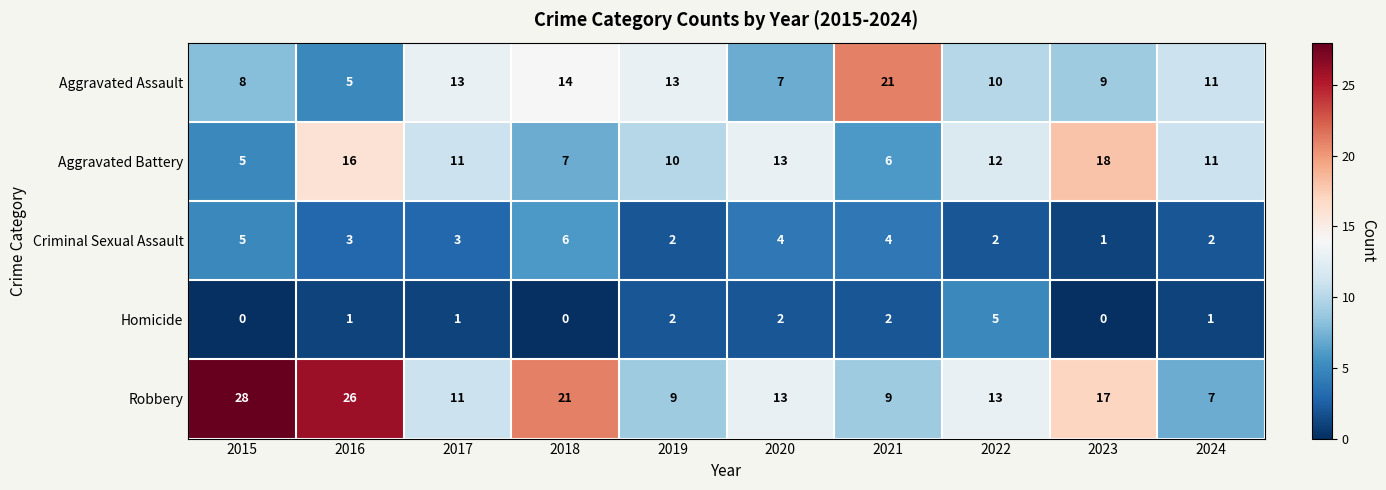

What is the spread (max minus min) of values at 2017?

12